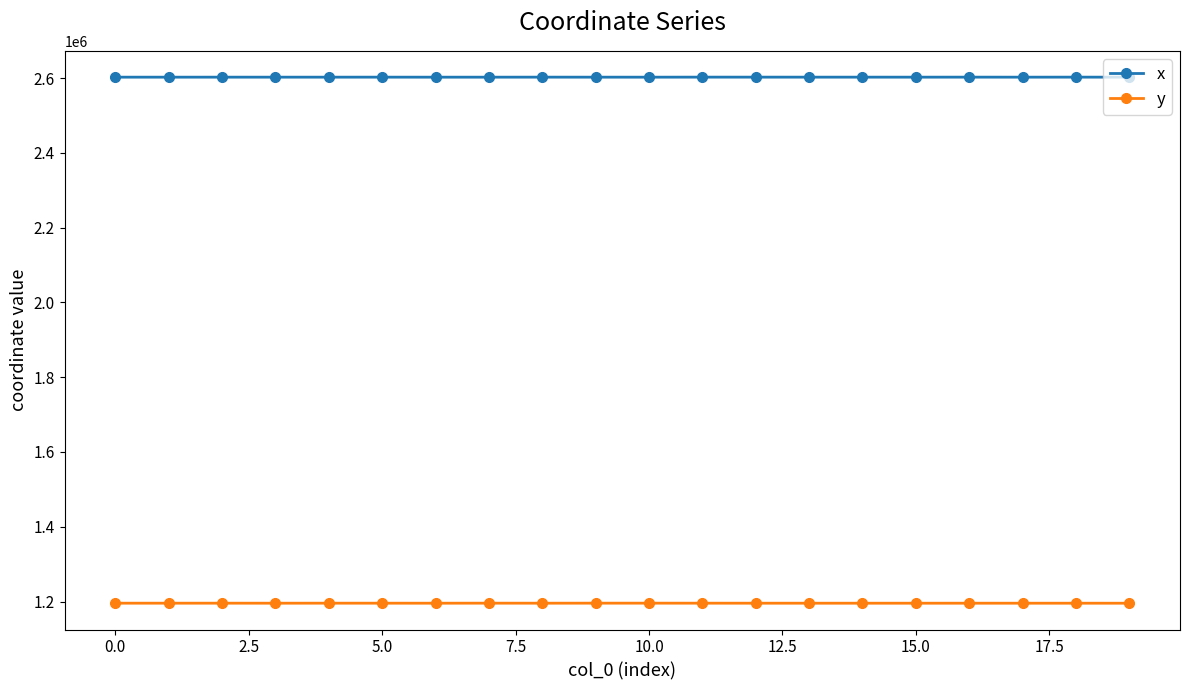

At how many categories does at least one series exceed 2082958?

20